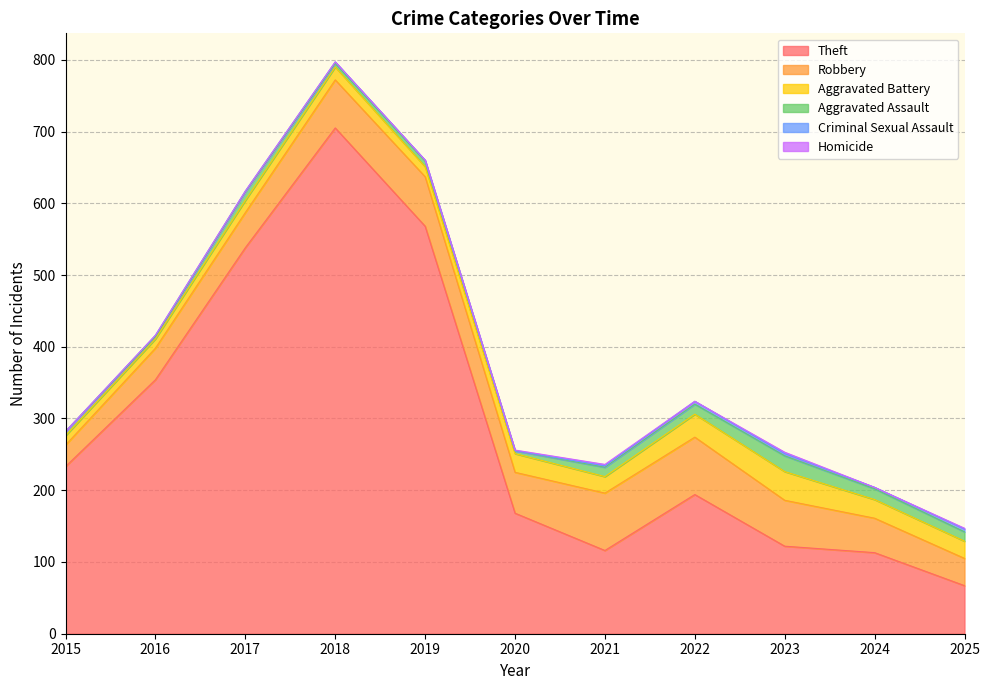

How many lines are shown in the chart?

6